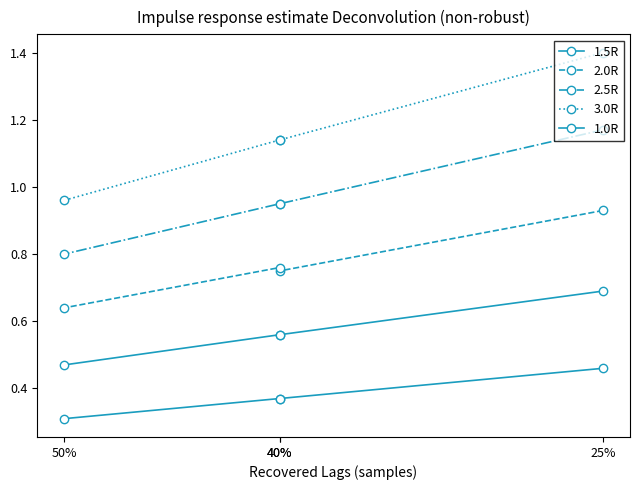

Which series changed the most between 25% and 50%?

3.0R